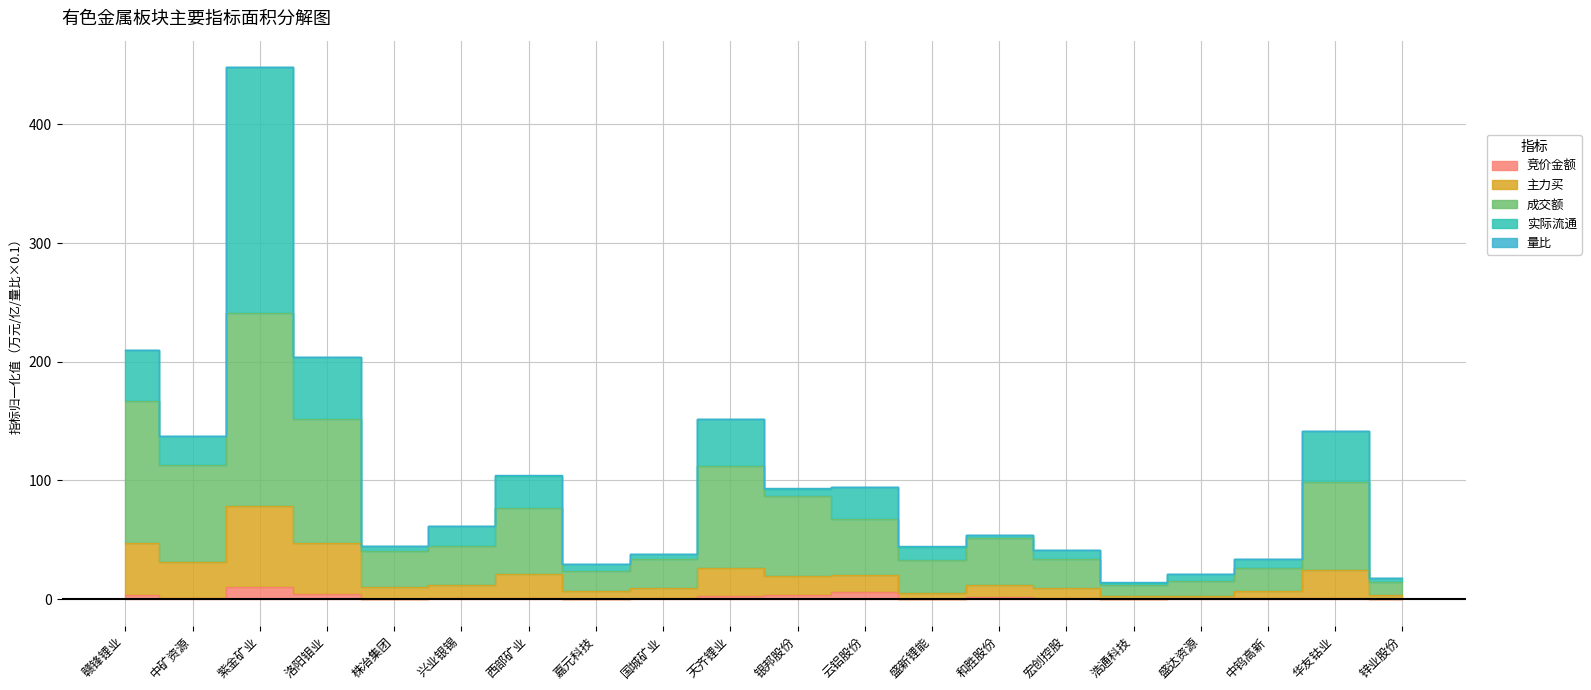

How many values in the 主力买 series exceed 11?

11